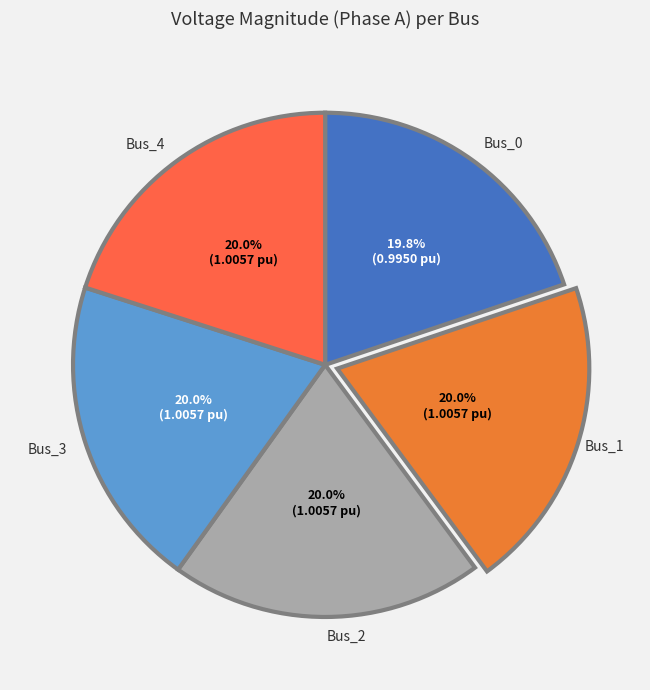

To the nearest percent, what is the average slice percentage?

20%